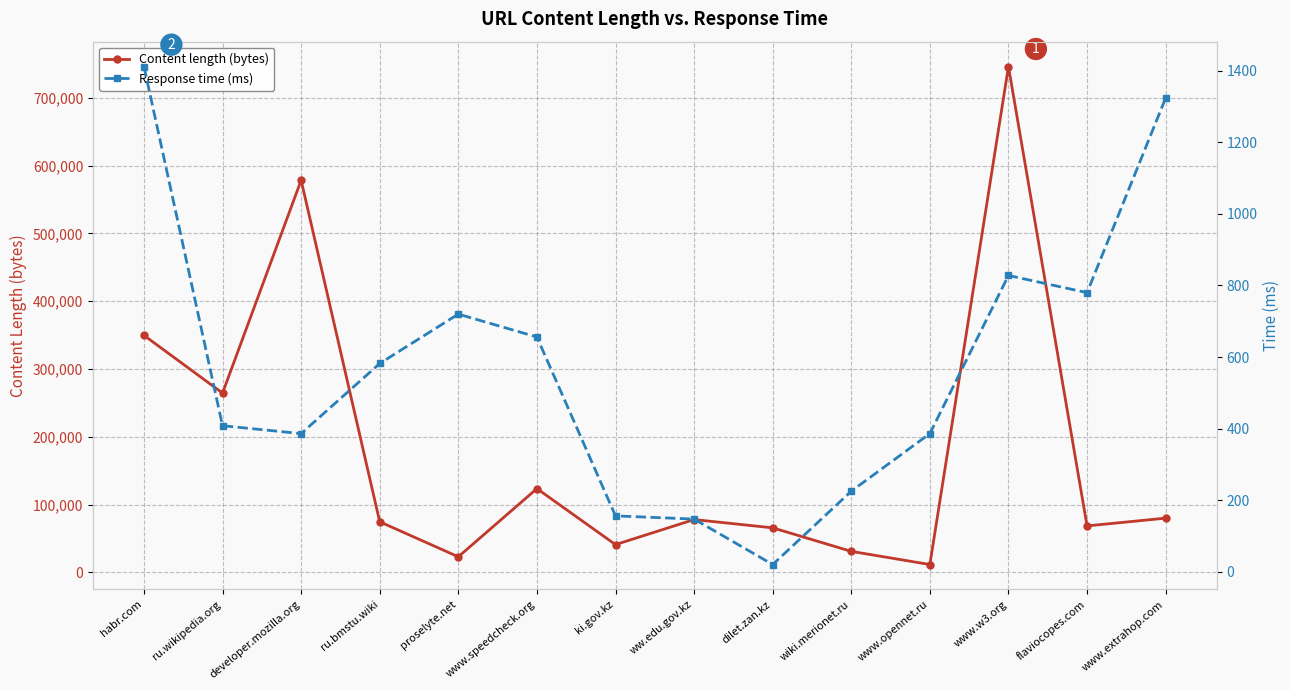

How many distinct data groups are displayed?

2